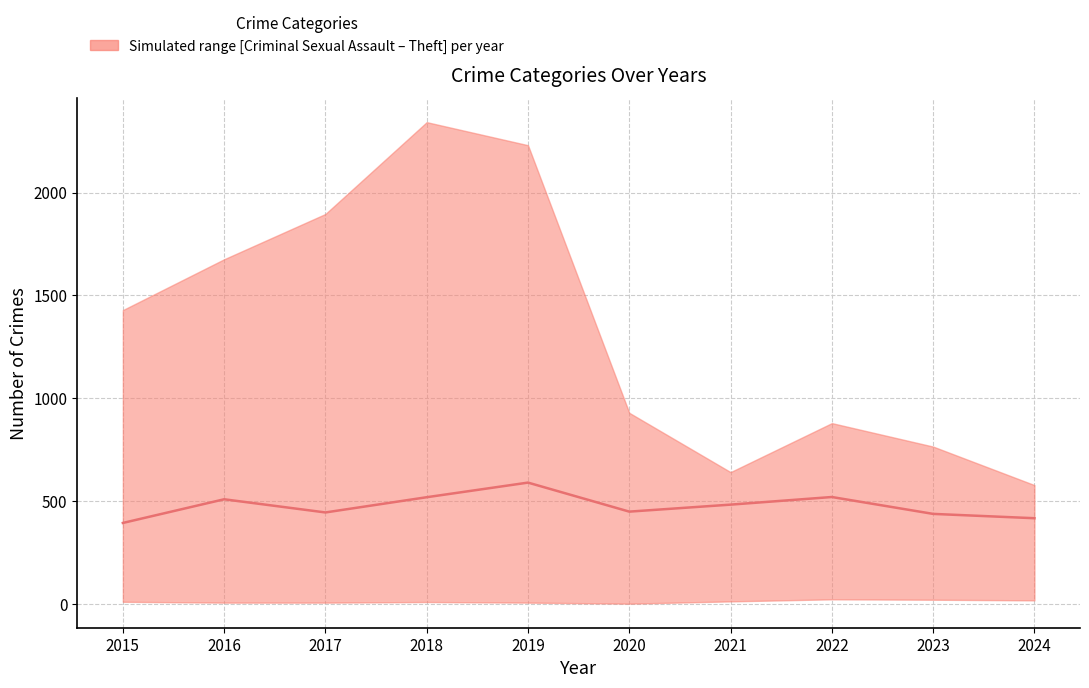

At which category does the chart reach its minimum across all series?

2015